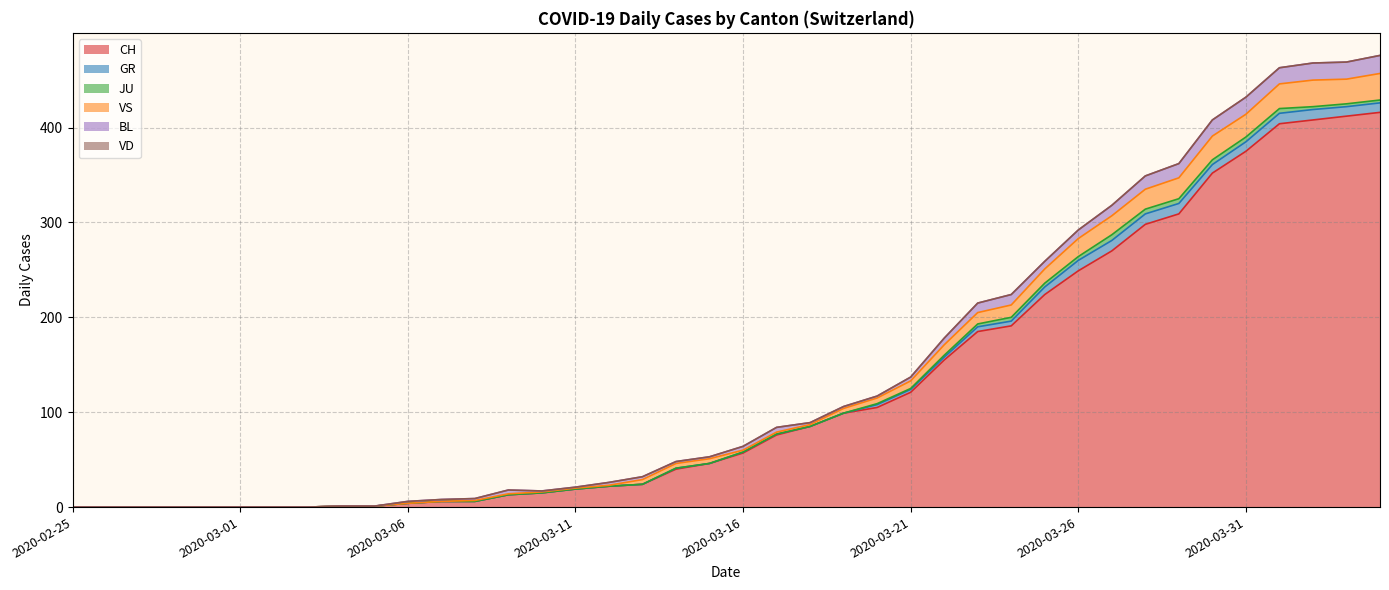

Count the number of data series in this chart.

6